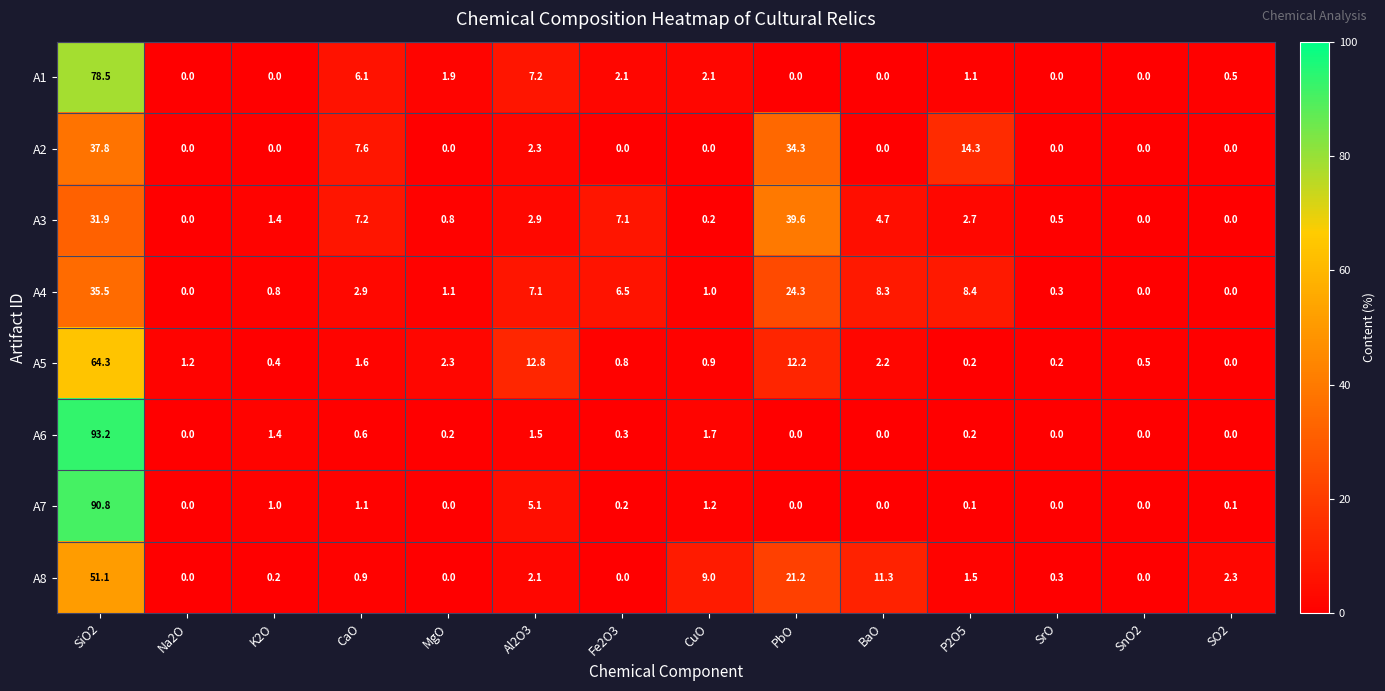

Rank the series at CaO from lowest to highest value.

A6, A8, A7, A5, A4, A1, A3, A2